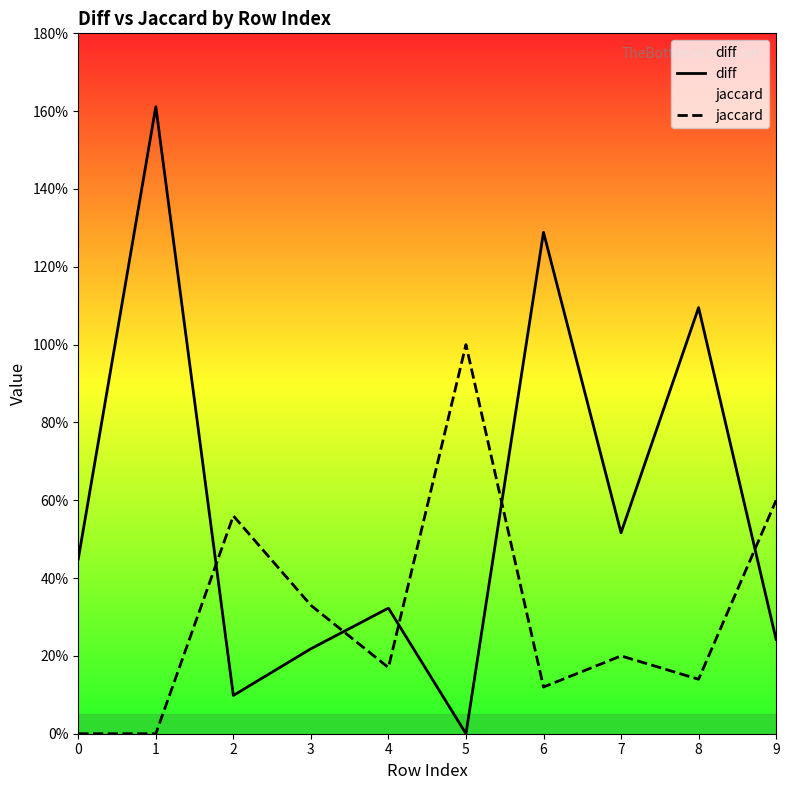

Which category has the lowest value in the diff series?

5